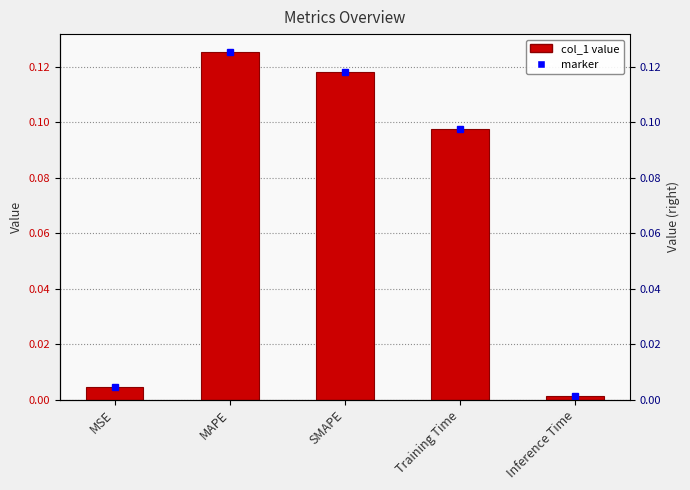

Reading right to left, what are all the values shown in this chart?

Inference Time=0.0	Training Time=0.1	SMAPE=0.1	MAPE=0.1	MSE=0.0